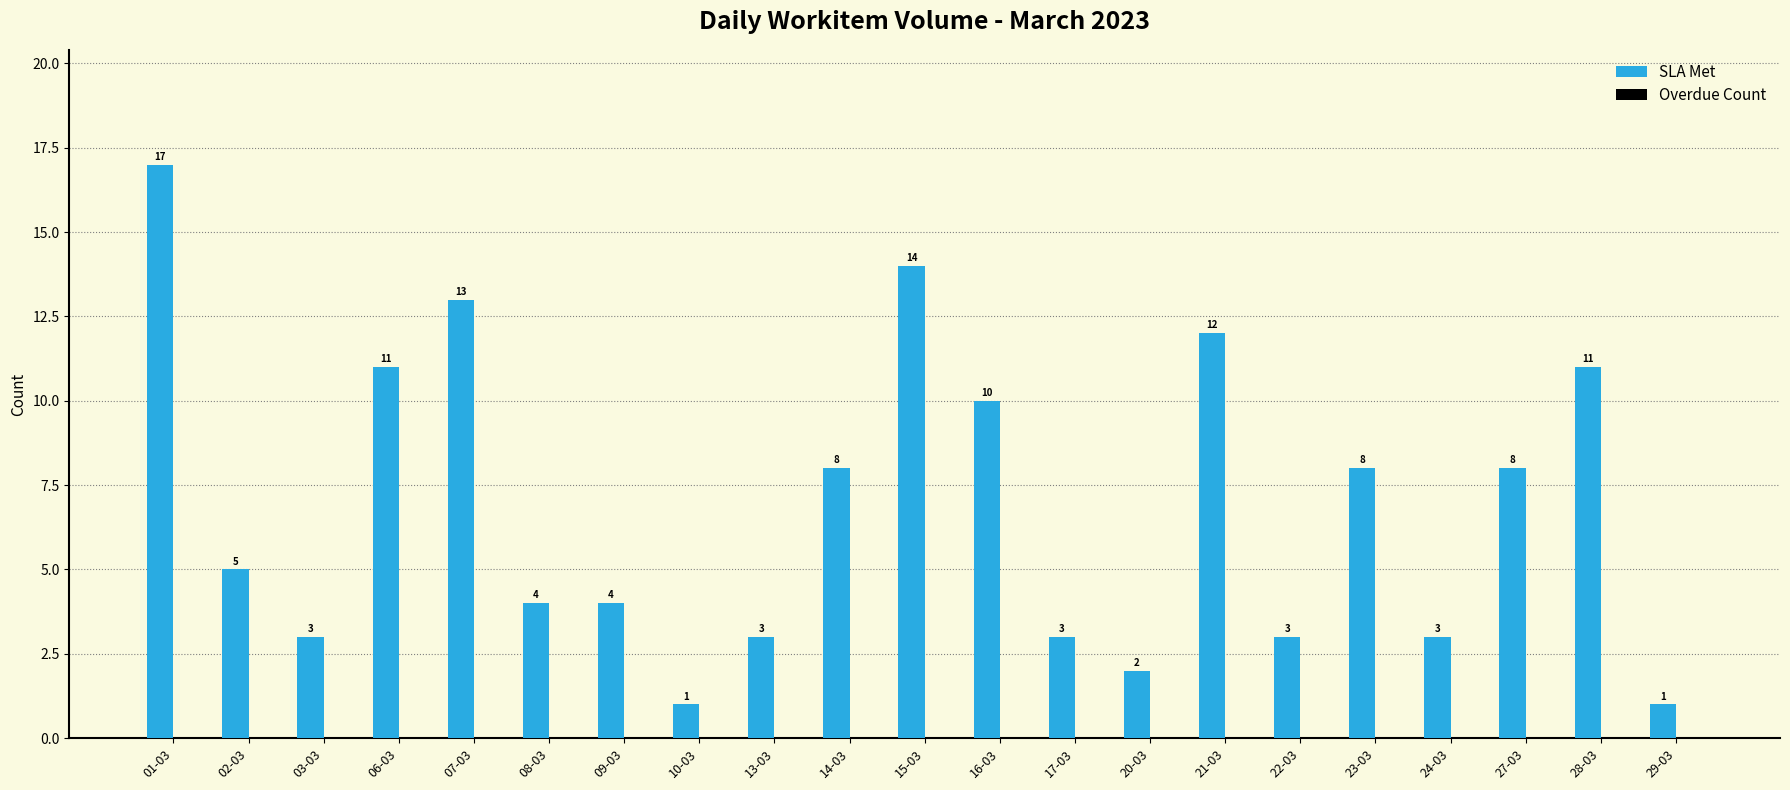

What is the label of the 19th bar from the left?

27-03